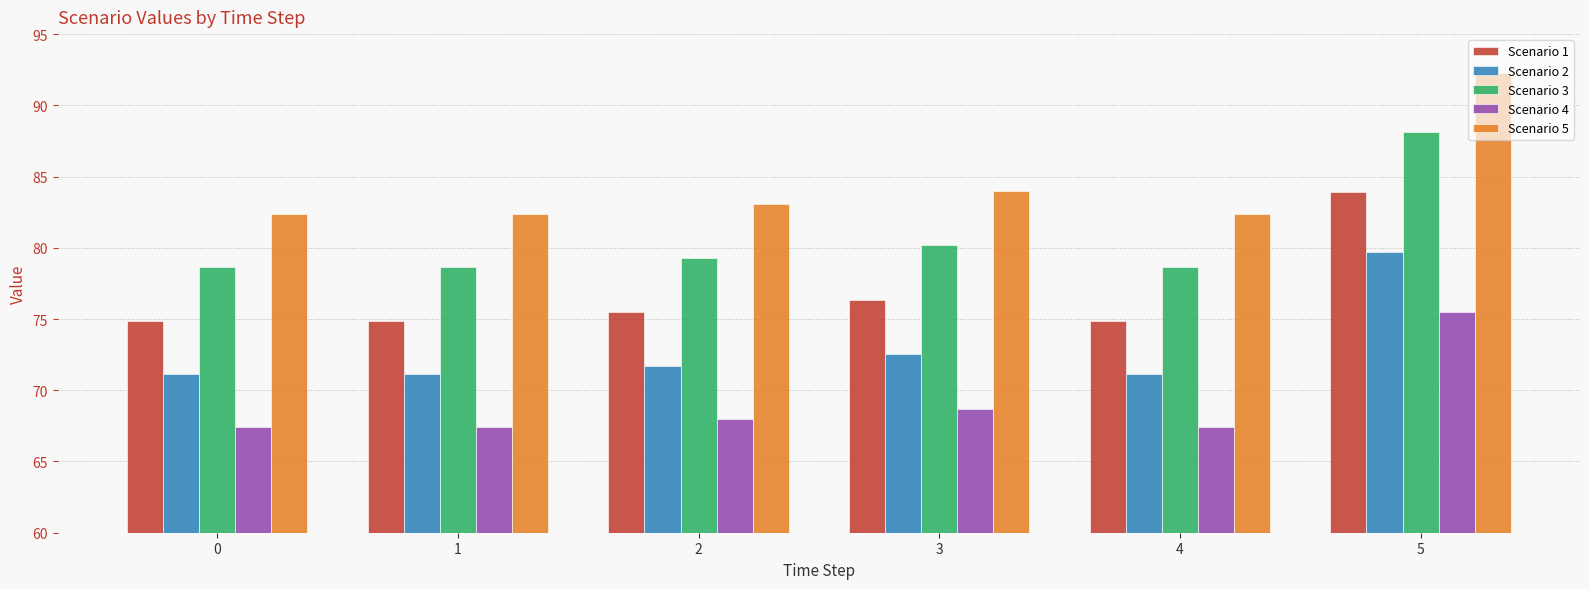

Reading left to right, transcribe all the data shown in this chart.

Scenario 1: 0=74.9	1=74.9	2=75.5	3=76.4	4=74.9	5=83.9
Scenario 2: 0=71.1	1=71.1	2=71.7	3=72.5	4=71.1	5=79.7
Scenario 3: 0=78.6	1=78.6	2=79.3	3=80.2	4=78.6	5=88.1
Scenario 4: 0=67.4	1=67.4	2=68.0	3=68.7	4=67.4	5=75.5
Scenario 5: 0=82.4	1=82.4	2=83.1	3=84.0	4=82.4	5=92.3